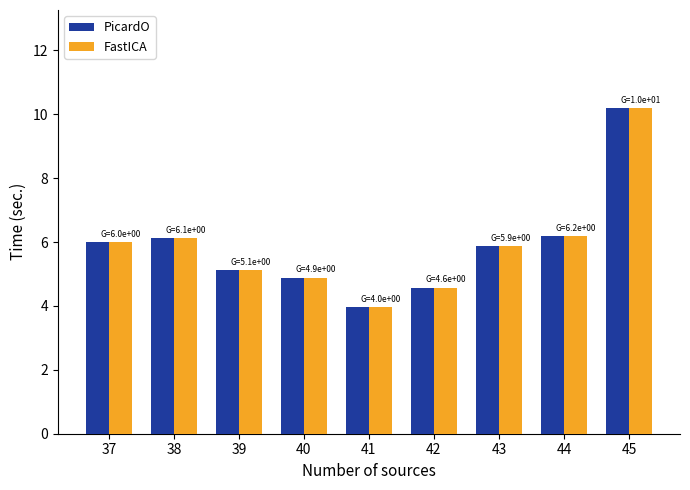

The PicardO series shows 2.6 at 44. True or false?

False